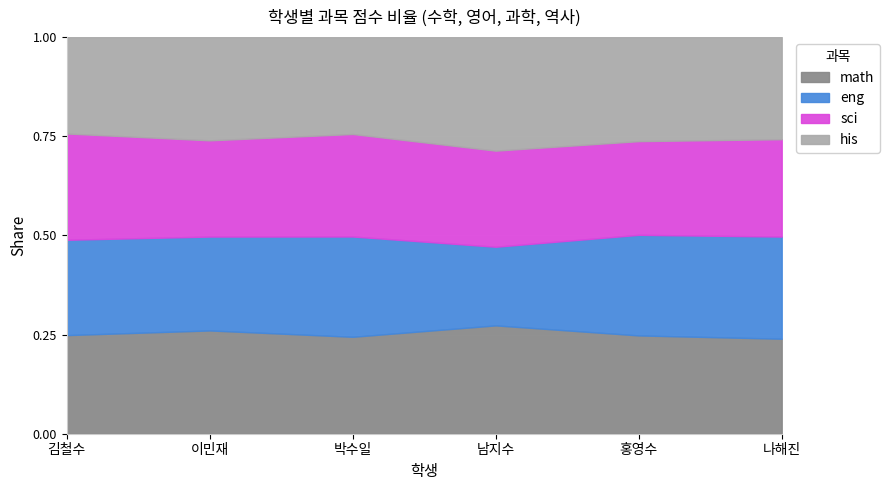

Reading left to right, transcribe all the data shown in this chart.

math: 김철수=90	이민재=88	박수일=87	남지수=62	홍영수=85	나해진=80
eng: 김철수=87	이민재=80	박수일=90	남지수=45	홍영수=87	나해진=86
sci: 김철수=97	이민재=82	박수일=92	남지수=55	홍영수=81	나해진=82
his: 김철수=88	이민재=88	박수일=87	남지수=65	홍영수=90	나해진=86